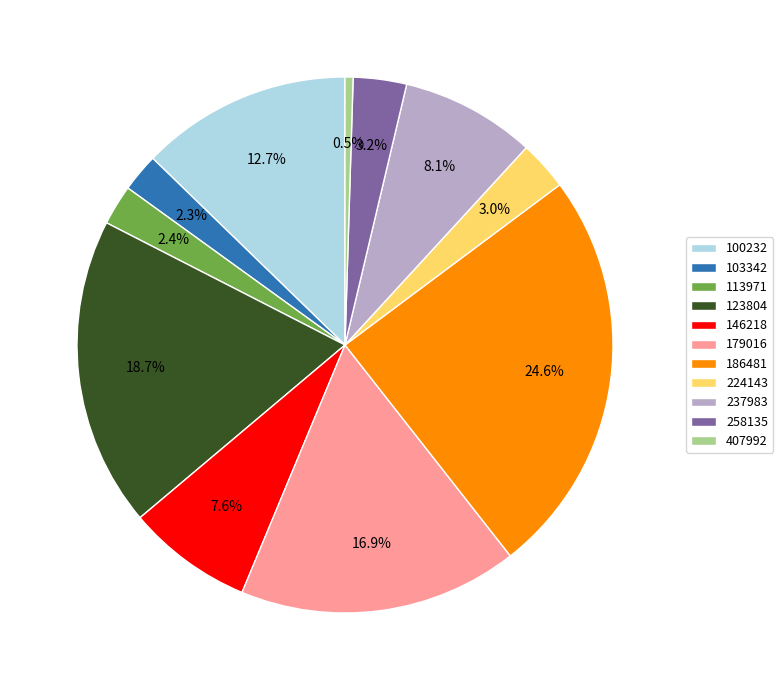

Does 237983 account for over 50% of the chart?

No